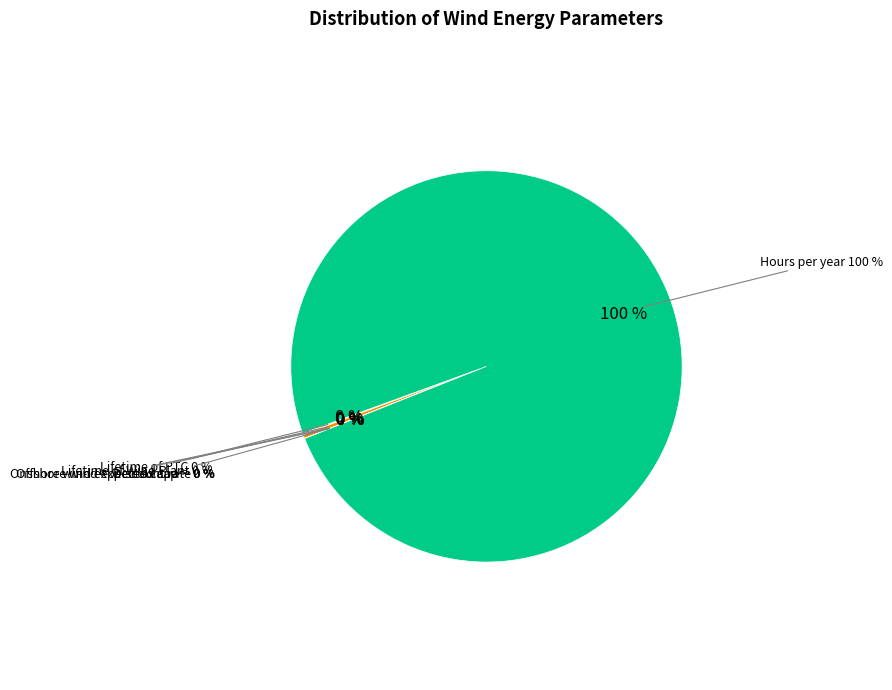

The Discount rate slice represents 1% of the pie. True or false?

False